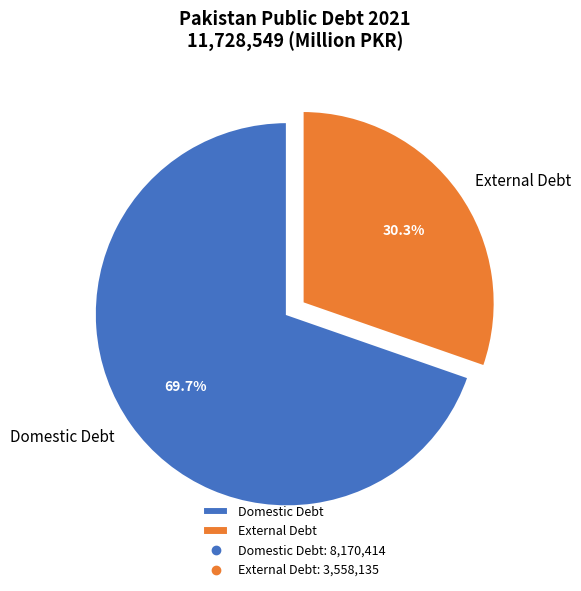

Do External Debt and Domestic Debt together represent more than half of the pie?

Yes